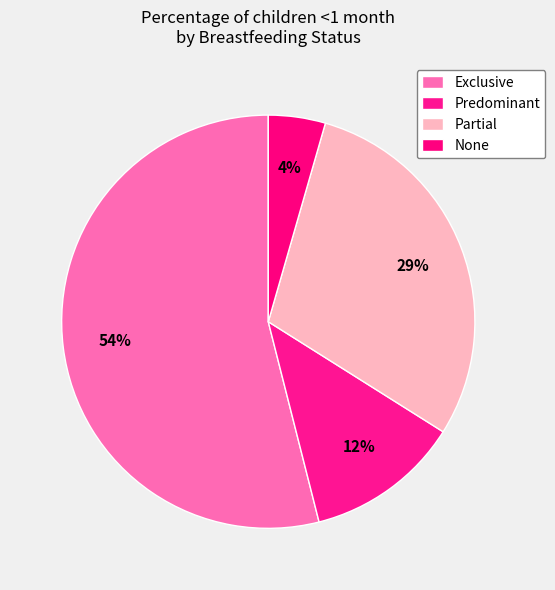

To the nearest percent, what percentage of the pie is Predominant?

12%